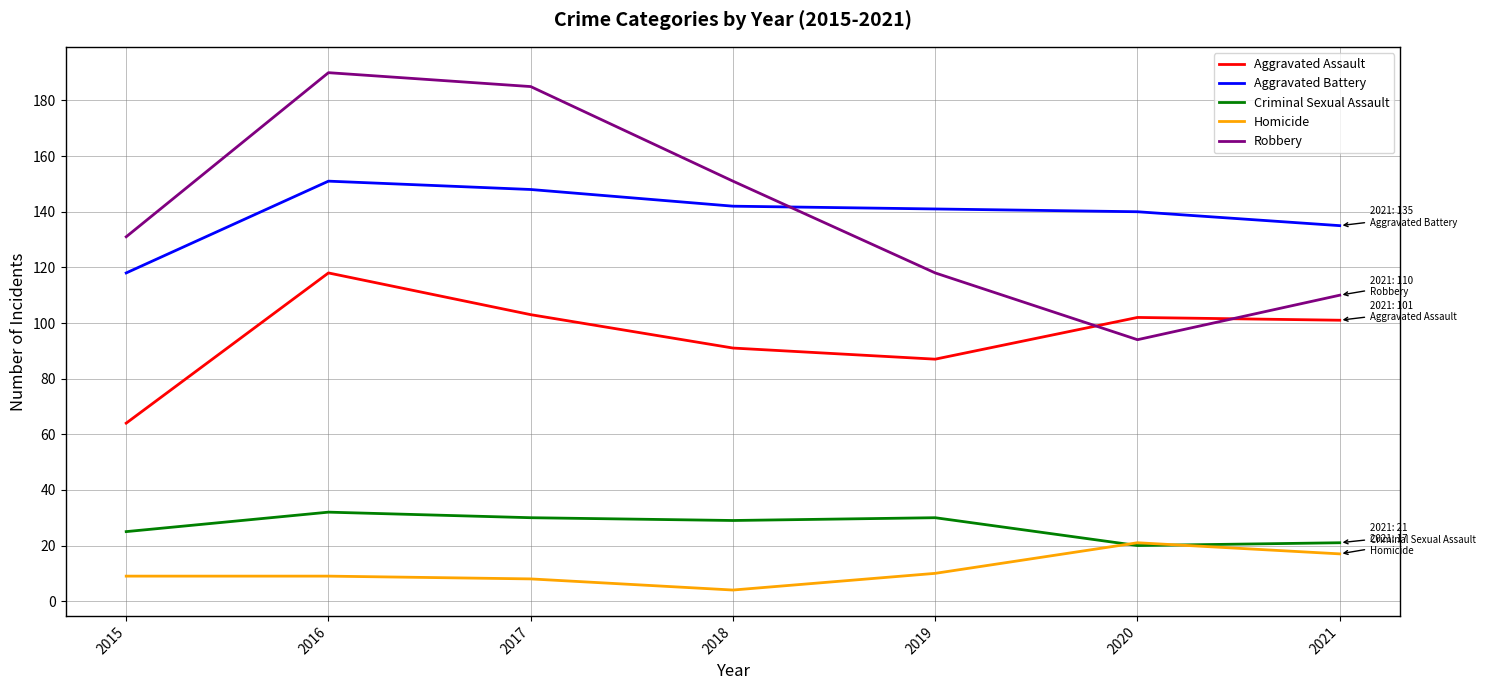

Reading left to right, extract all data points from this chart.

Aggravated Assault: 2015=64	2016=118	2017=103	2018=91	2019=87	2020=102	2021=101
Aggravated Battery: 2015=118	2016=151	2017=148	2018=142	2019=141	2020=140	2021=135
Criminal Sexual Assault: 2015=25	2016=32	2017=30	2018=29	2019=30	2020=20	2021=21
Homicide: 2015=9	2016=9	2017=8	2018=4	2019=10	2020=21	2021=17
Robbery: 2015=131	2016=190	2017=185	2018=151	2019=118	2020=94	2021=110